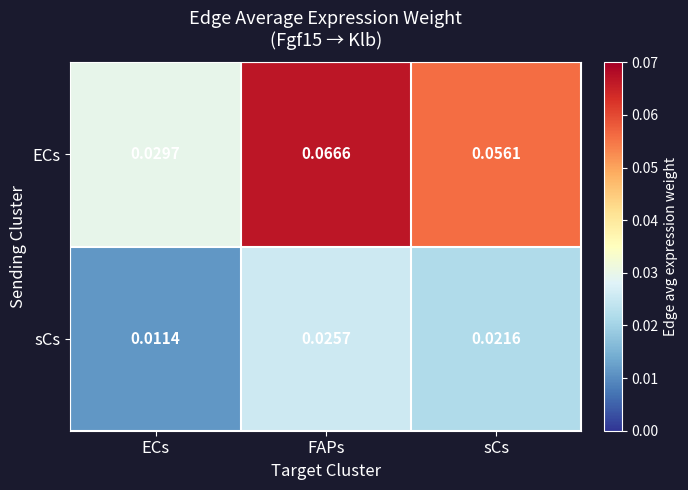

Rank the series by their maximum value, from lowest to highest.

sCs, ECs